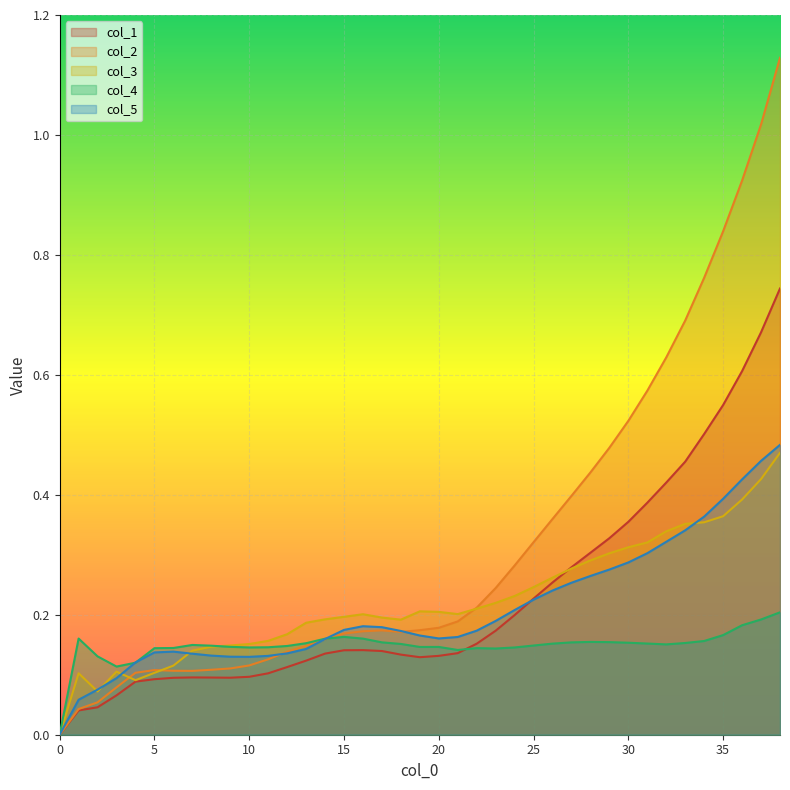

At which category does the chart reach its peak across all series?

38